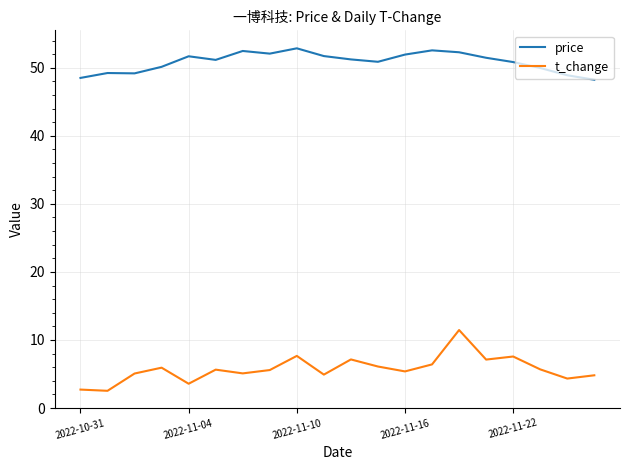

Which series has the widest spread of values?

t_change